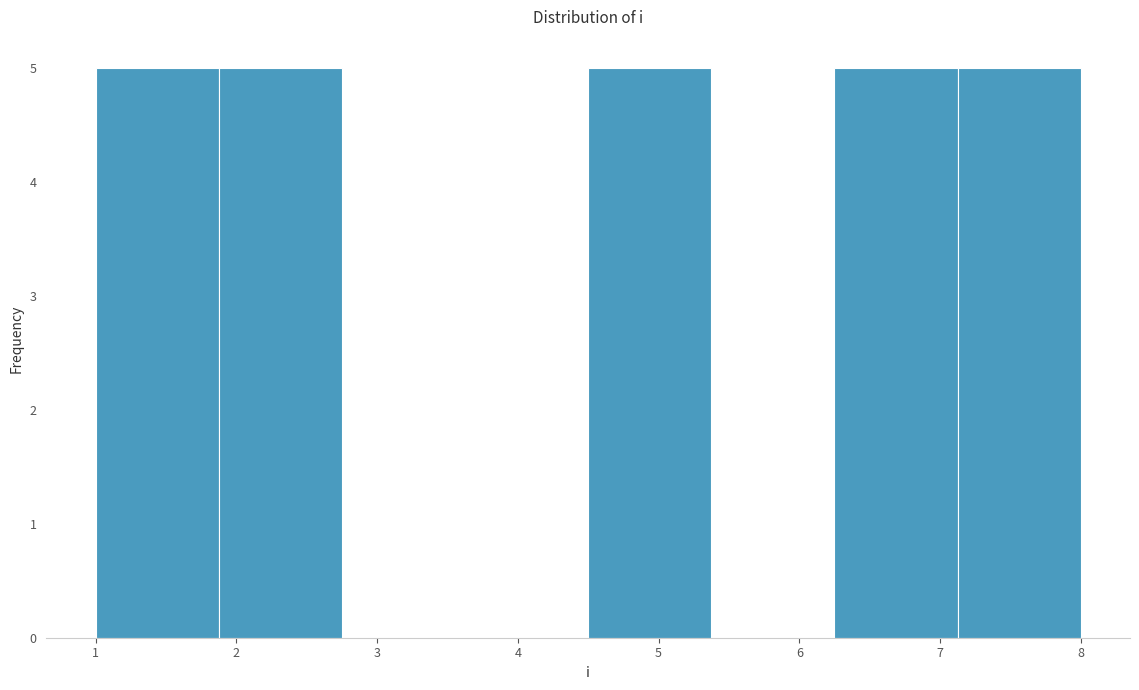

Reading left to right, transcribe this chart: for each bar, give the range it covers on the x-axis and its height. Neither the bar edges nor the heights are printed on the chart, so give them approximately, as read against the axes.

1.0 to 1.9: 5
1.9 to 2.8: 5
2.8 to 3.6: 0
3.6 to 4.5: 0
4.5 to 5.4: 5
5.4 to 6.3: 0
6.3 to 7.1: 5
7.1 to 8.0: 5